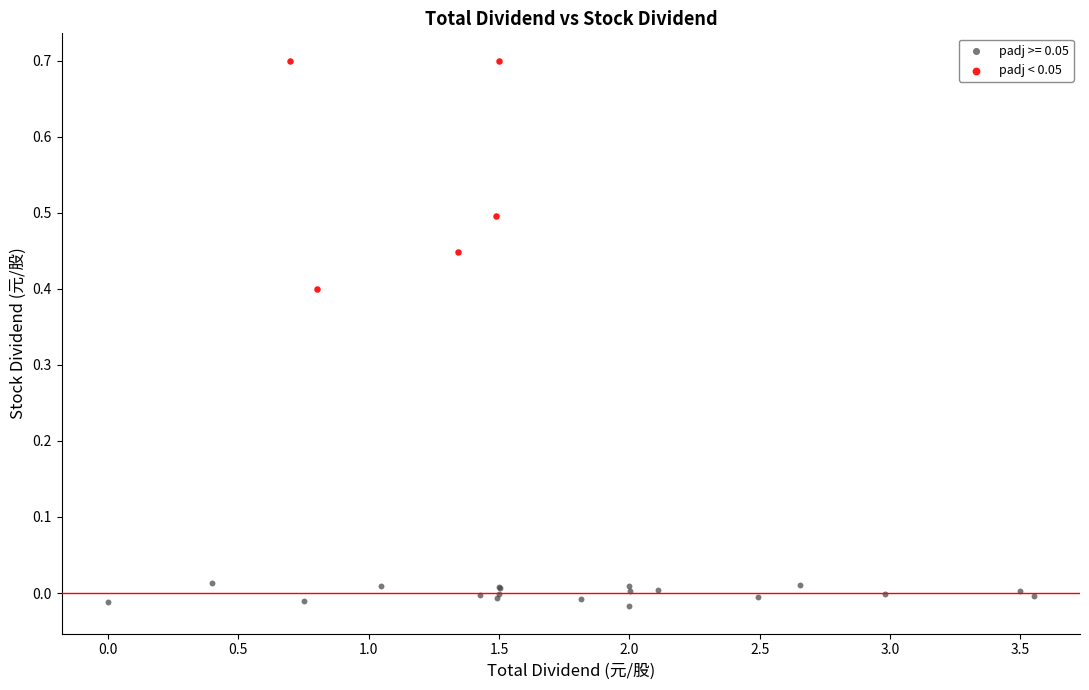

Which series contains the highest Y value?

padj < 0.05